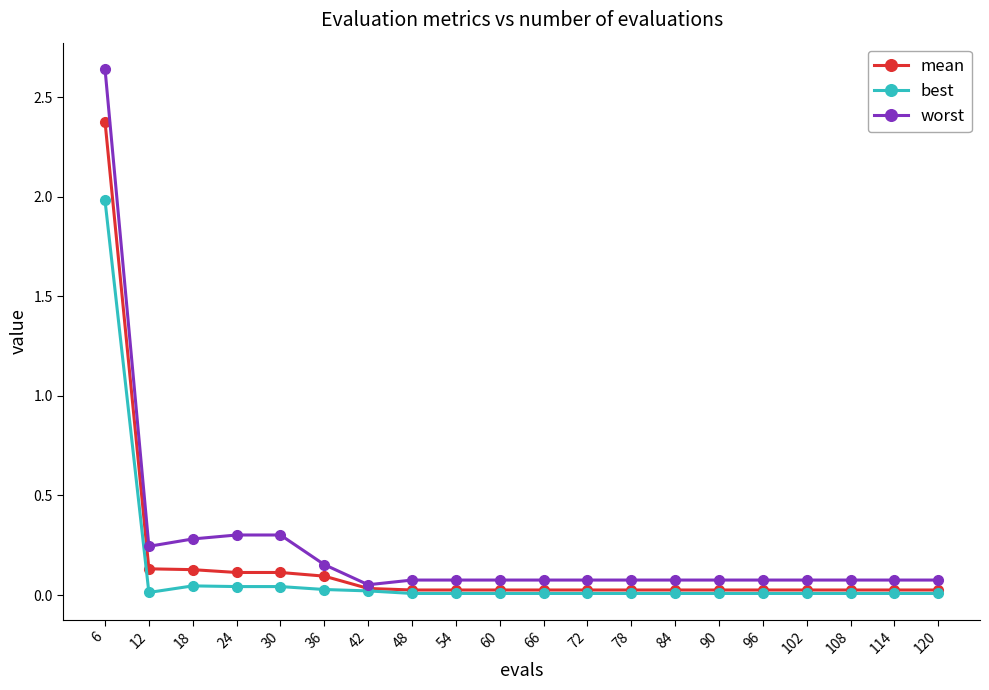

List the series in order of their overall mean, lowest first.

best, mean, worst